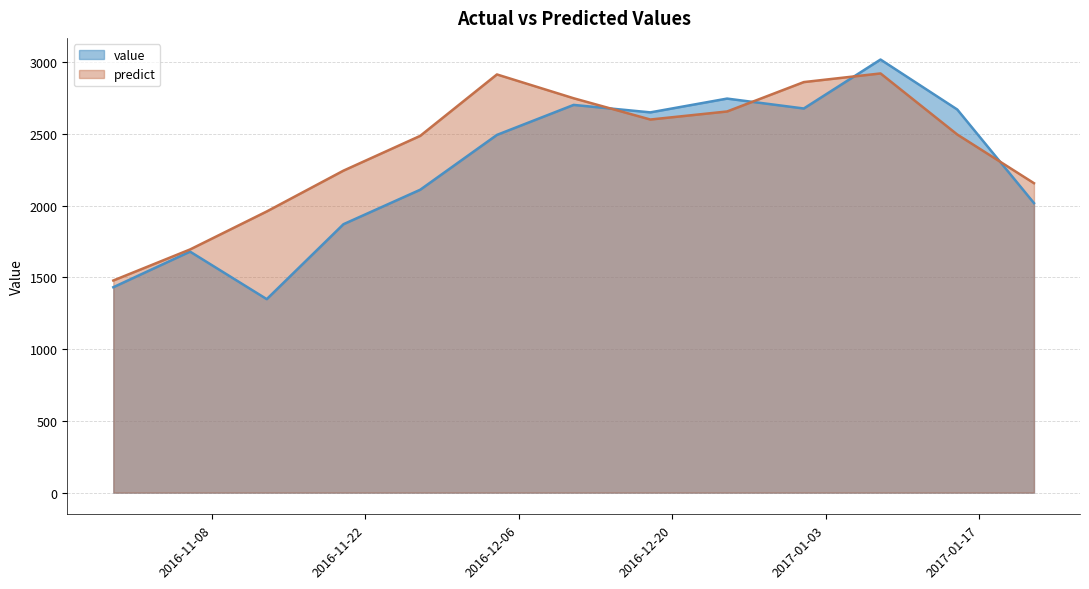

What is the sum of the value values at 2016-11-06 and 2017-01-15?

4348.0